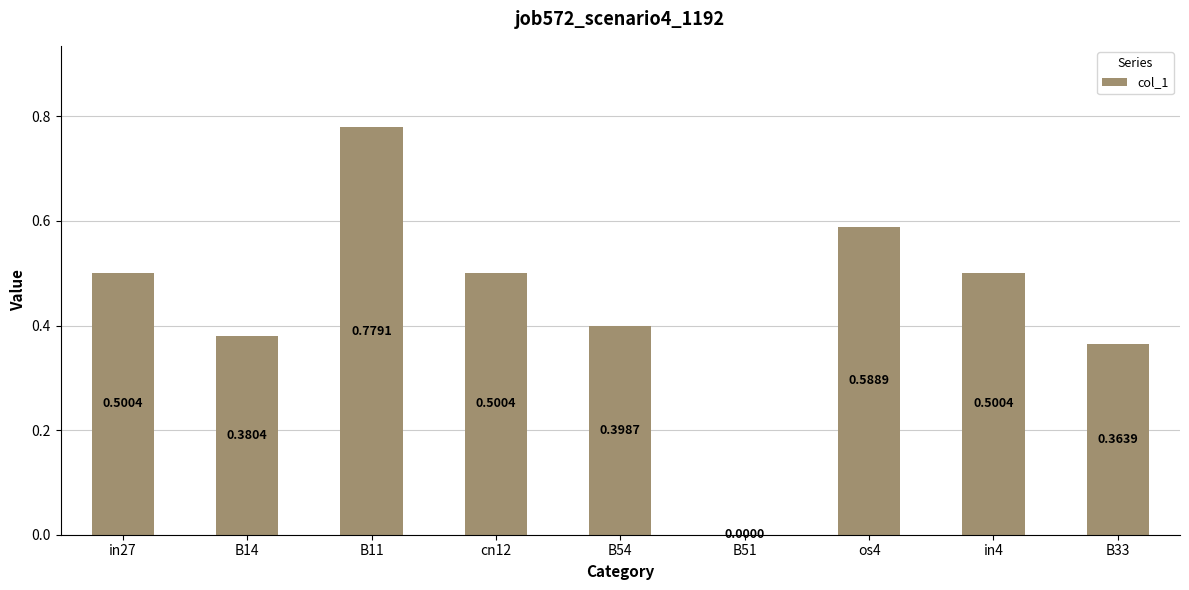

How many positive values are there?

8